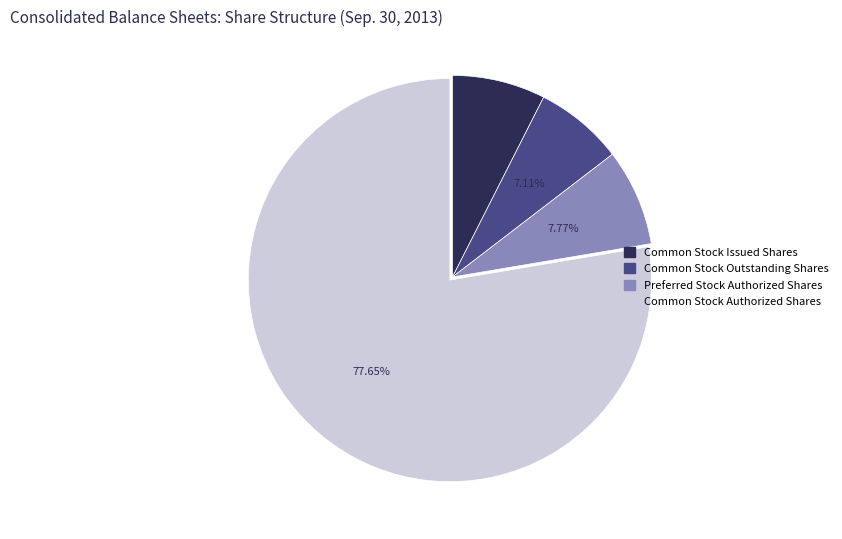

What is the largest slice in the pie chart?

Common Stock Authorized Shares